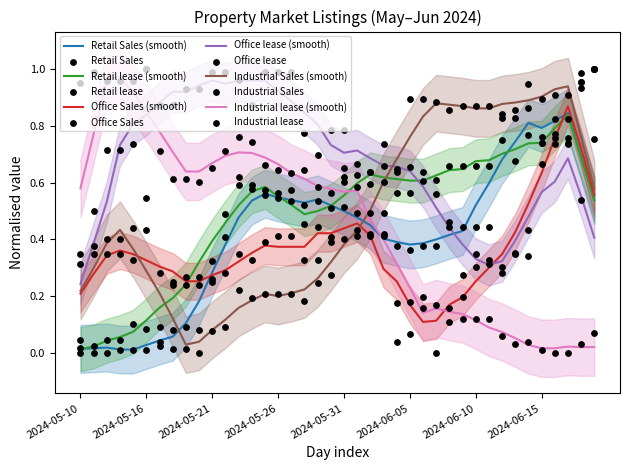

What are all the series names shown in the legend?

Retail Sales, Retail lease, Office Sales, Office lease, Industrial Sales, Industrial lease